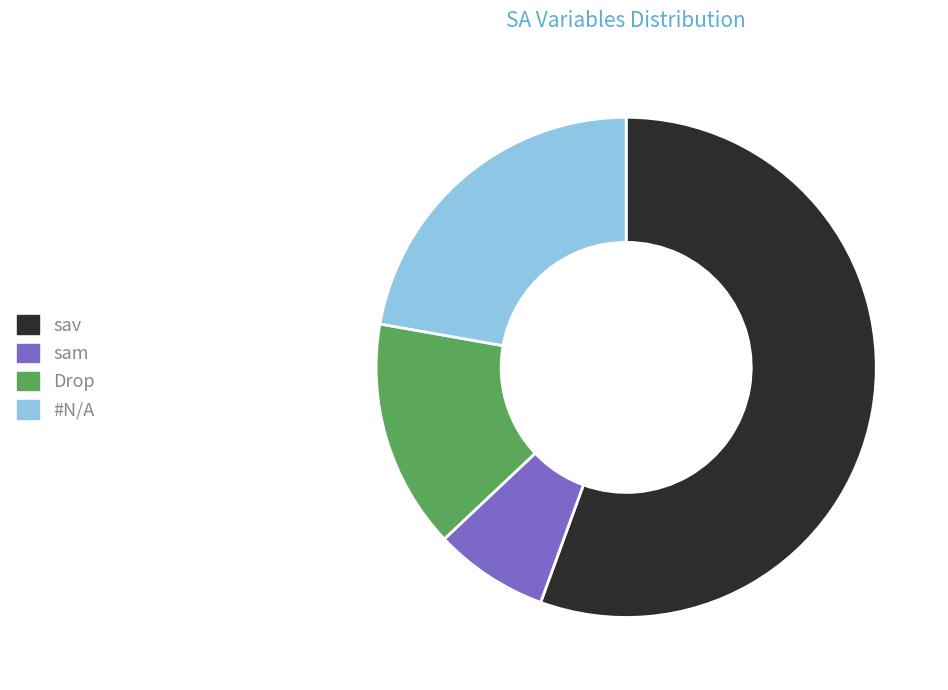

True or false: Drop accounts for 2% of the total.

False